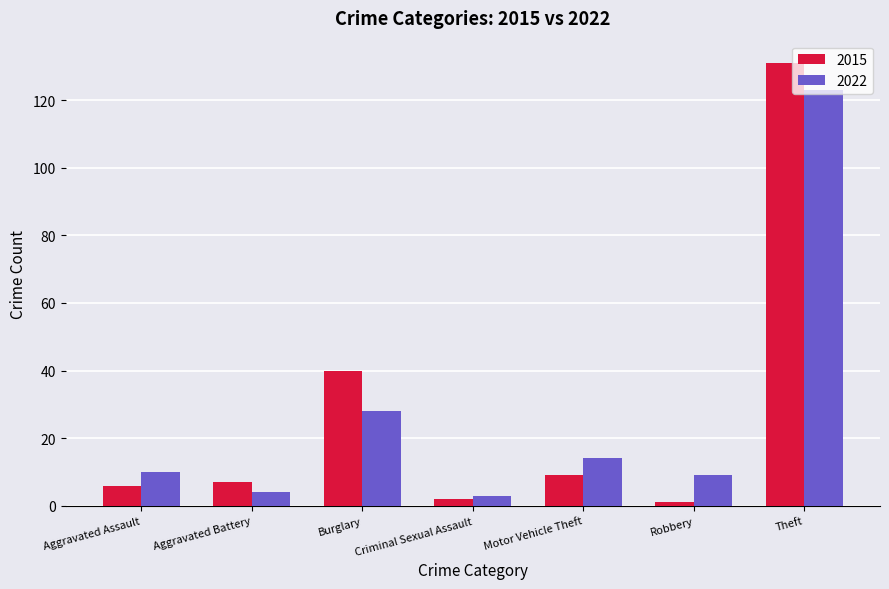

At which category is the sum across all series the highest?

Theft